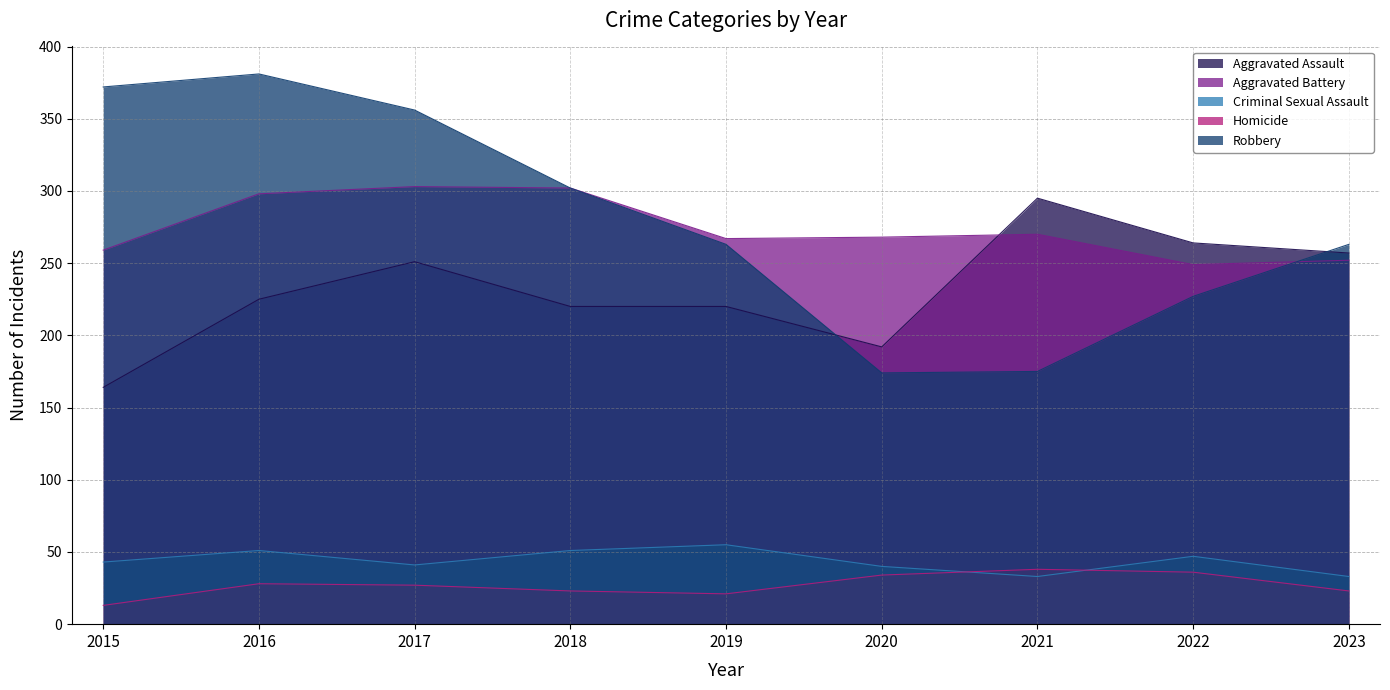

In Aggravated Battery, how many points are higher than both neighbors (excluding endpoints)?

2